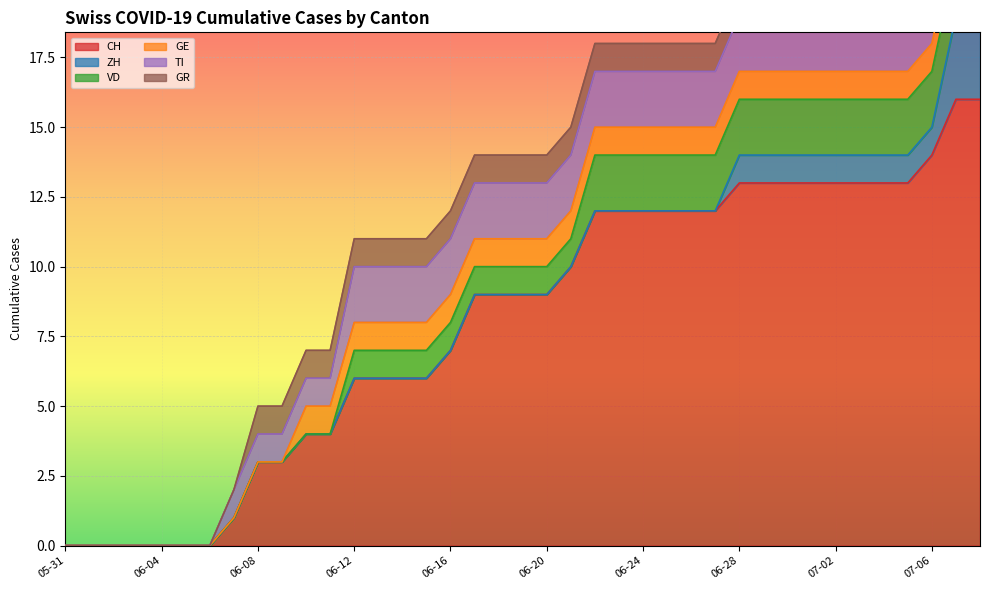

True or false: ZH has more than 1 interior local peaks.

False